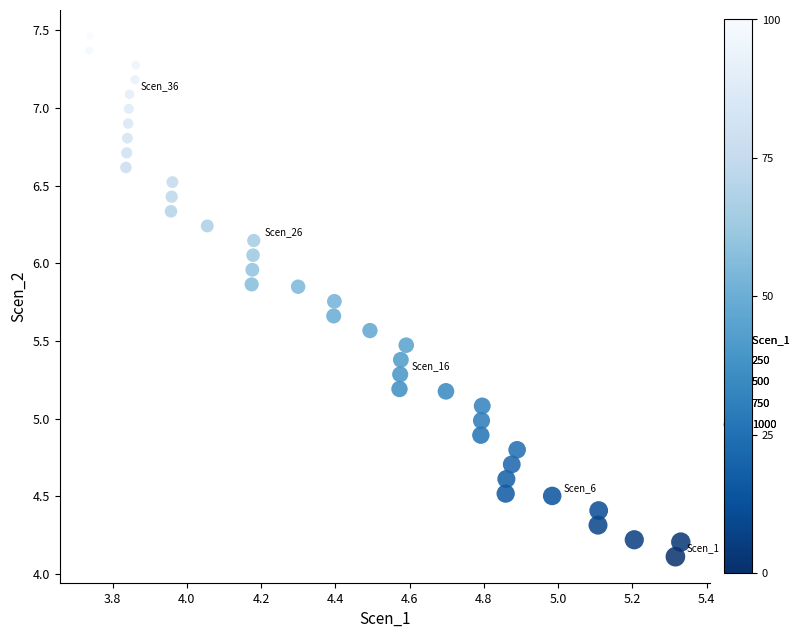

What is the range of X values (max minus min)?

1.6